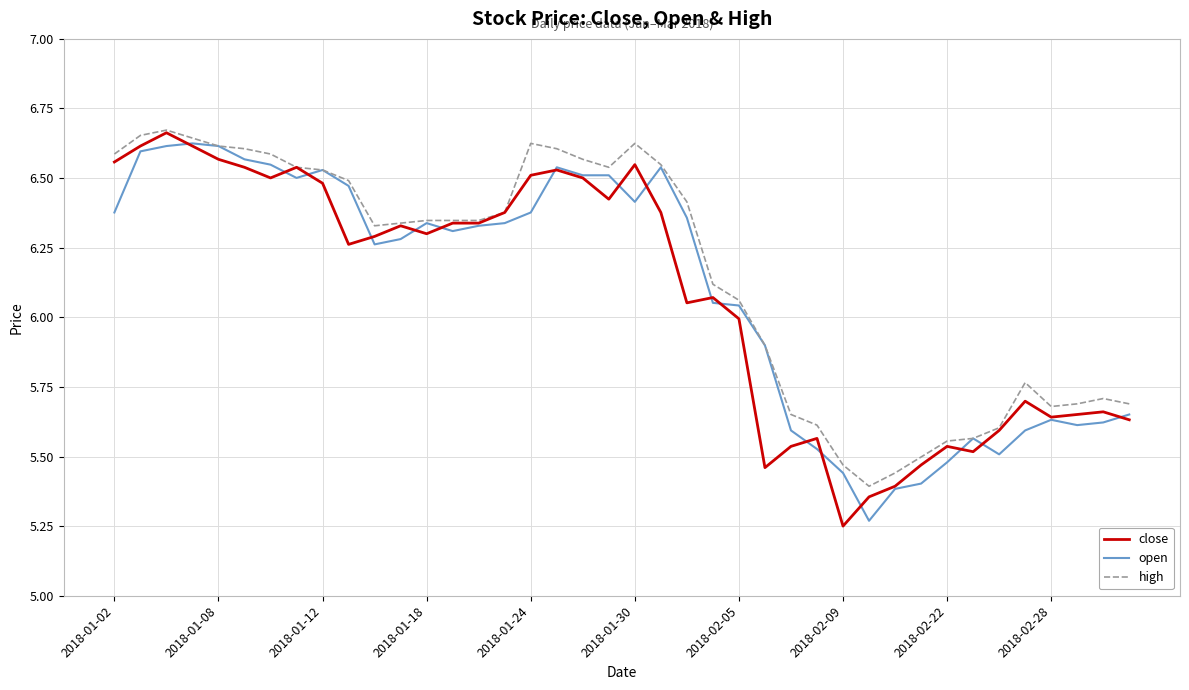

True or false: close and high intersect in this chart.

False